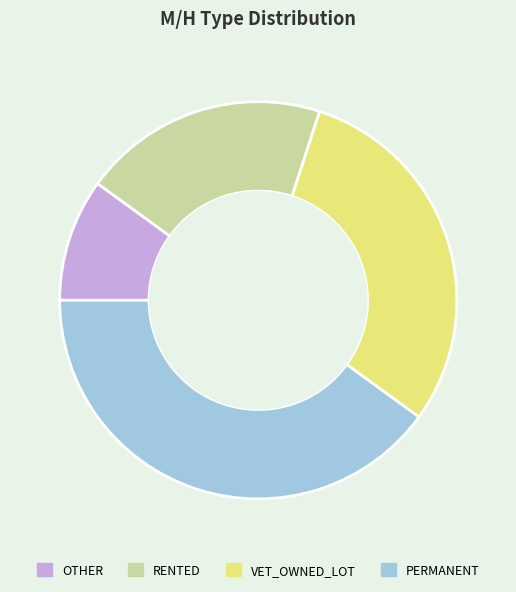

Which slice is the smallest?

OTHER